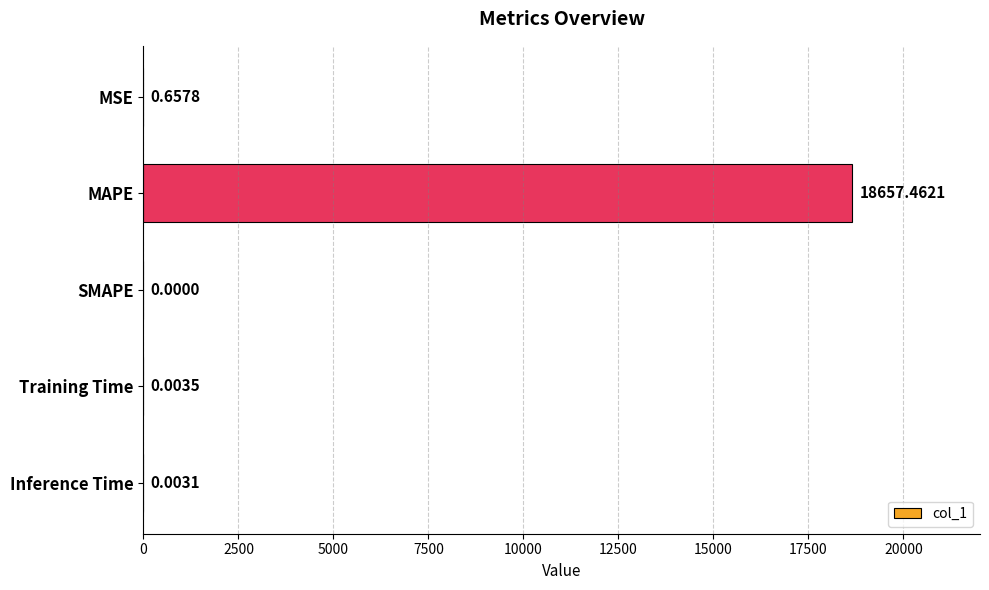

What is the change in value from MSE to SMAPE?

-0.7